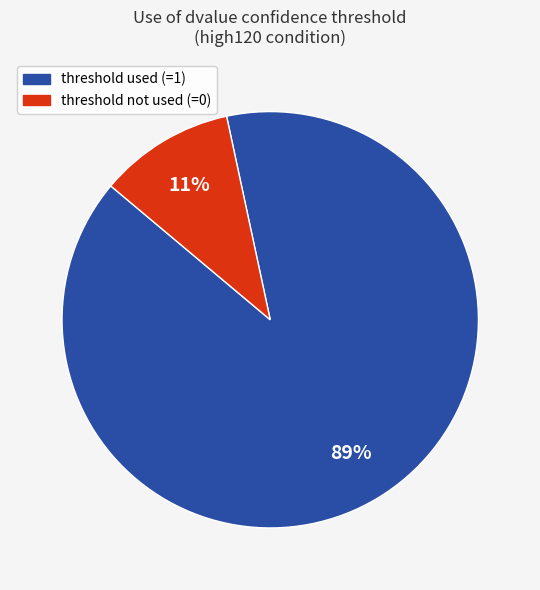

Which slice is the smallest?

threshold not used (=0)